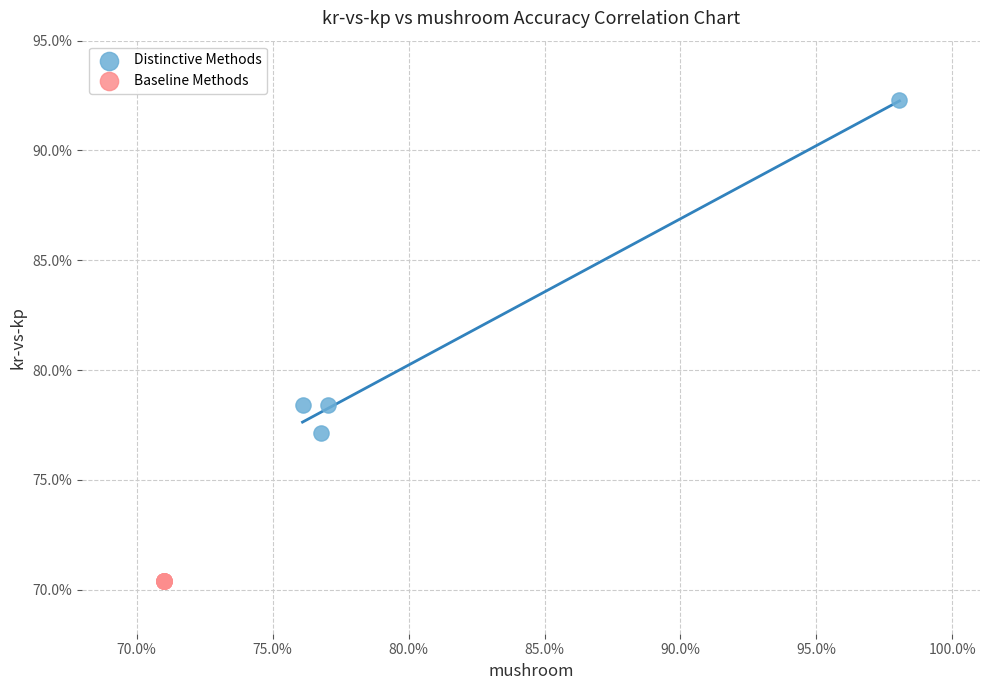

What are all the series names shown in the legend?

Distinctive Methods, Baseline Methods